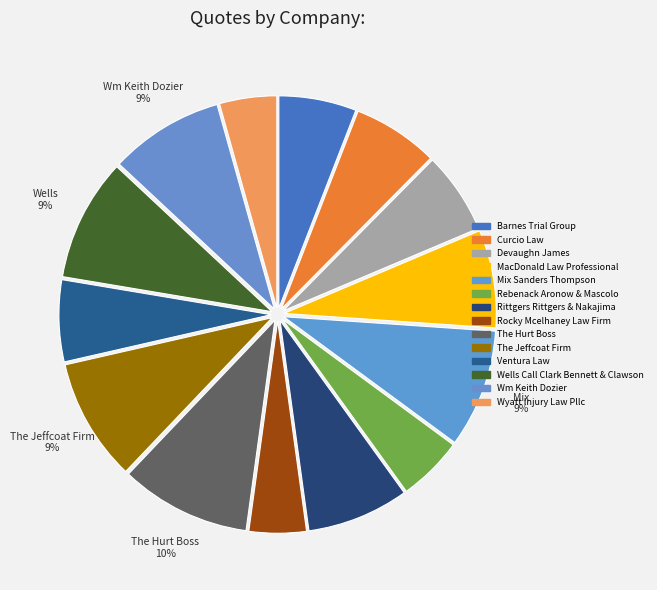

Is there any slice that represents more than half of the pie?

No